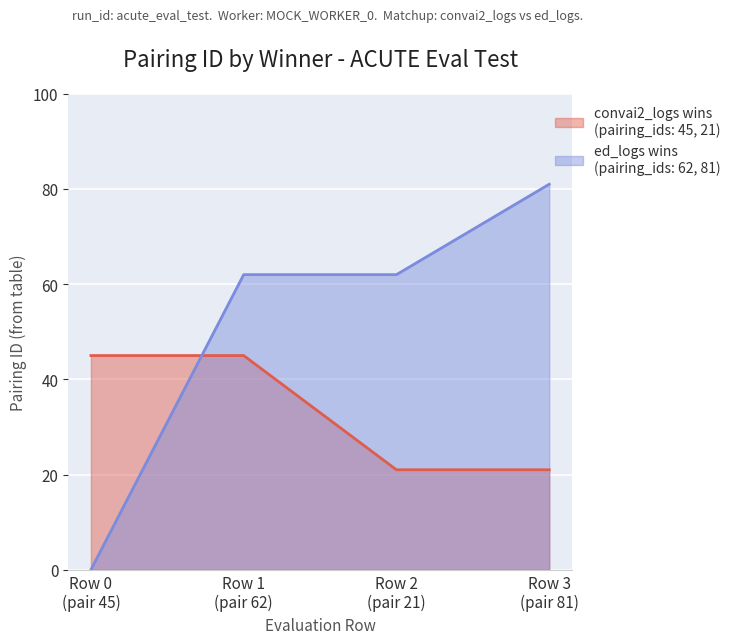

The value of convai2_logs (winner) at Row 0 is 45. True or false?

True